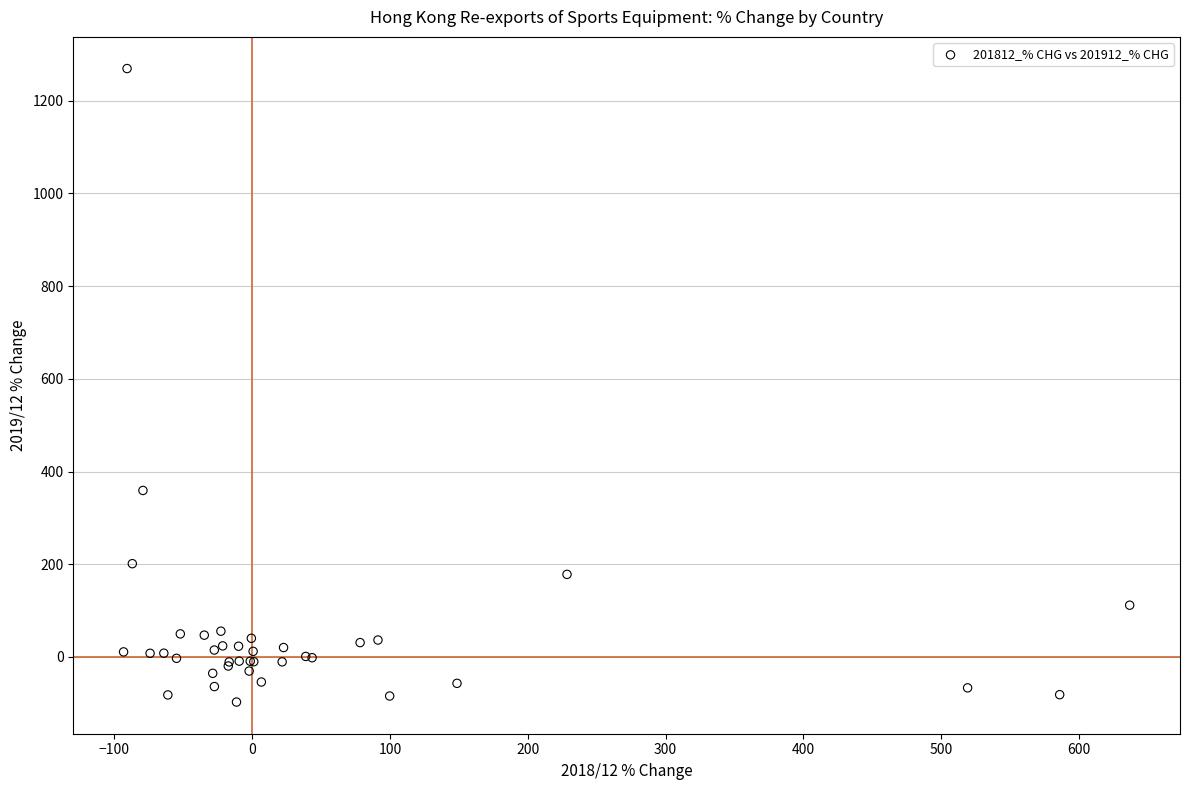

What Y value in the scatter plot is closest to 585?

359.2